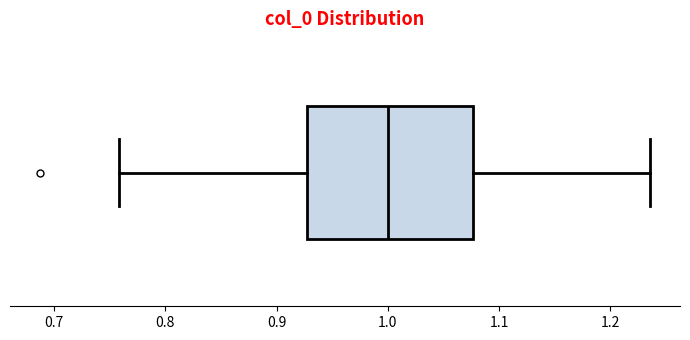

Transcribe this box plot: give where the median line is, the range the box spans, and where the two whiskers end, as read against the x-axis. The values are not printed on the chart, so give them approximately, as read against the axis.

median 1.00, box 0.93 to 1.08, whiskers 0.76 to 1.24